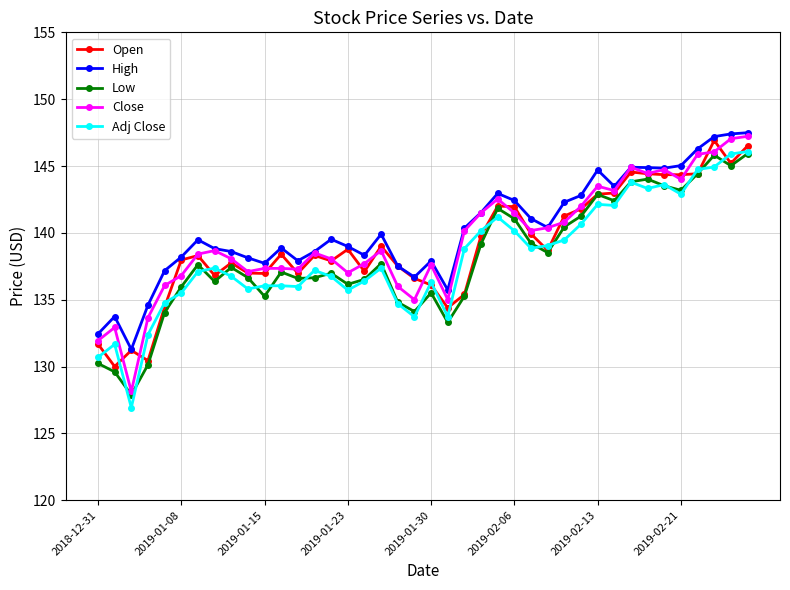

What is the greatest value displayed?

147.5